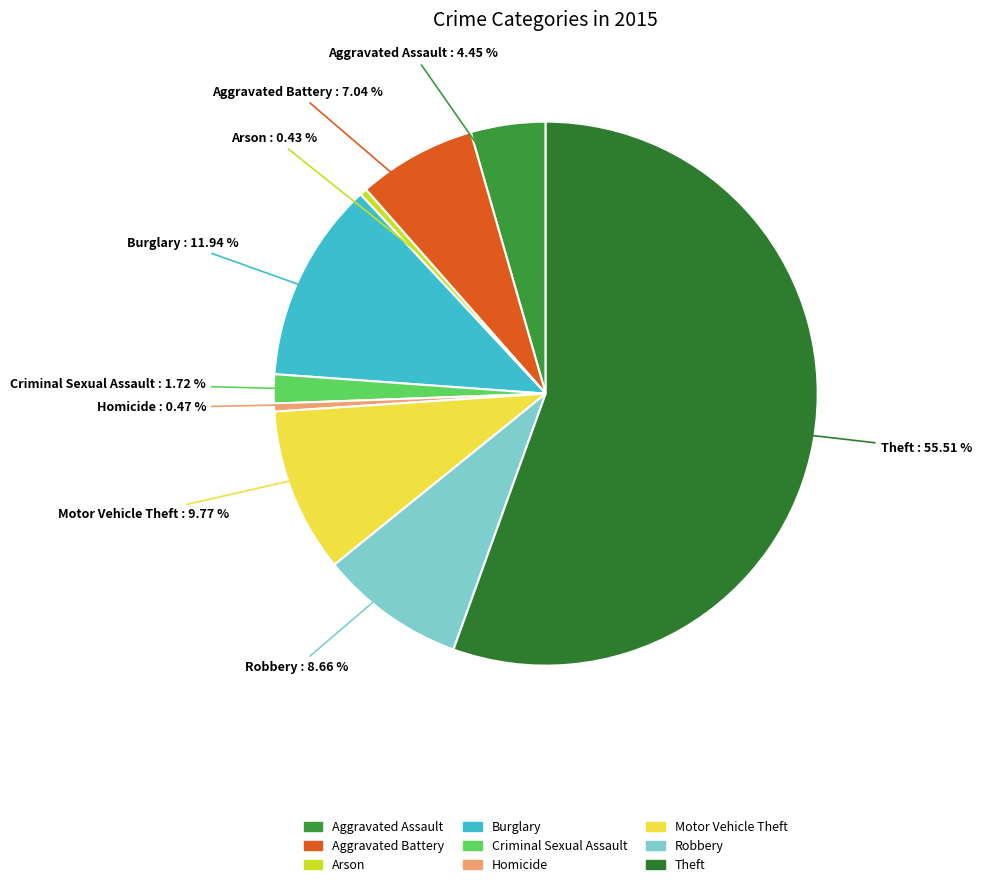

Which slice represents more than half of the pie?

Theft